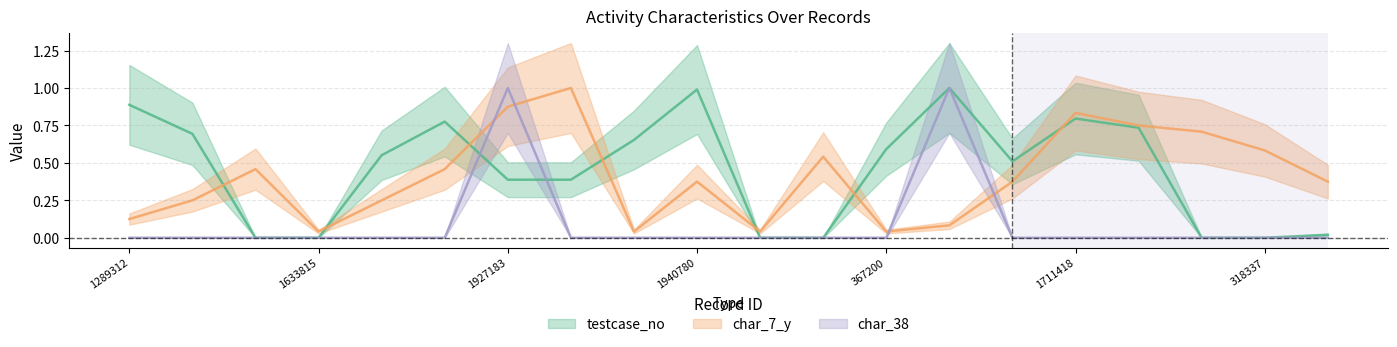

What is the maximum value shown in the chart?

1.0